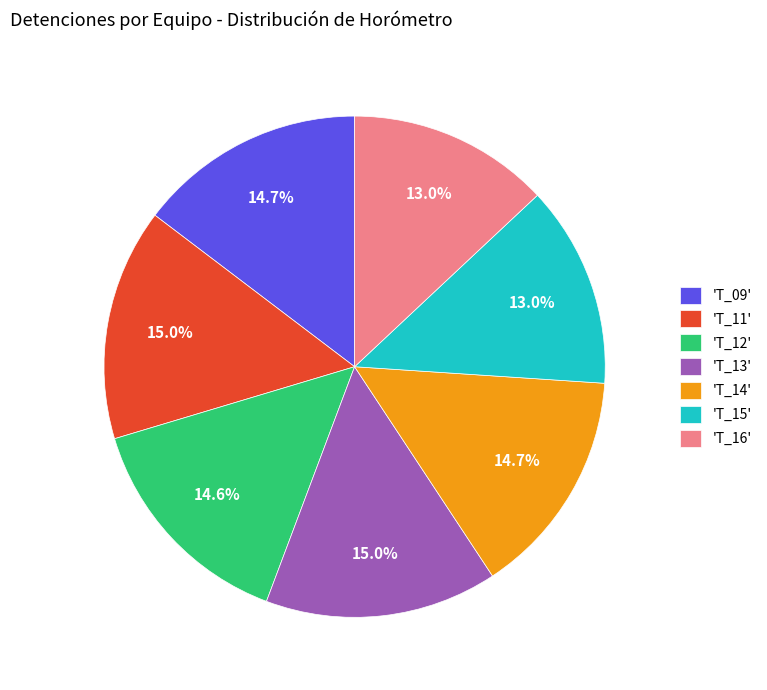

Count the number of slices in the pie.

7